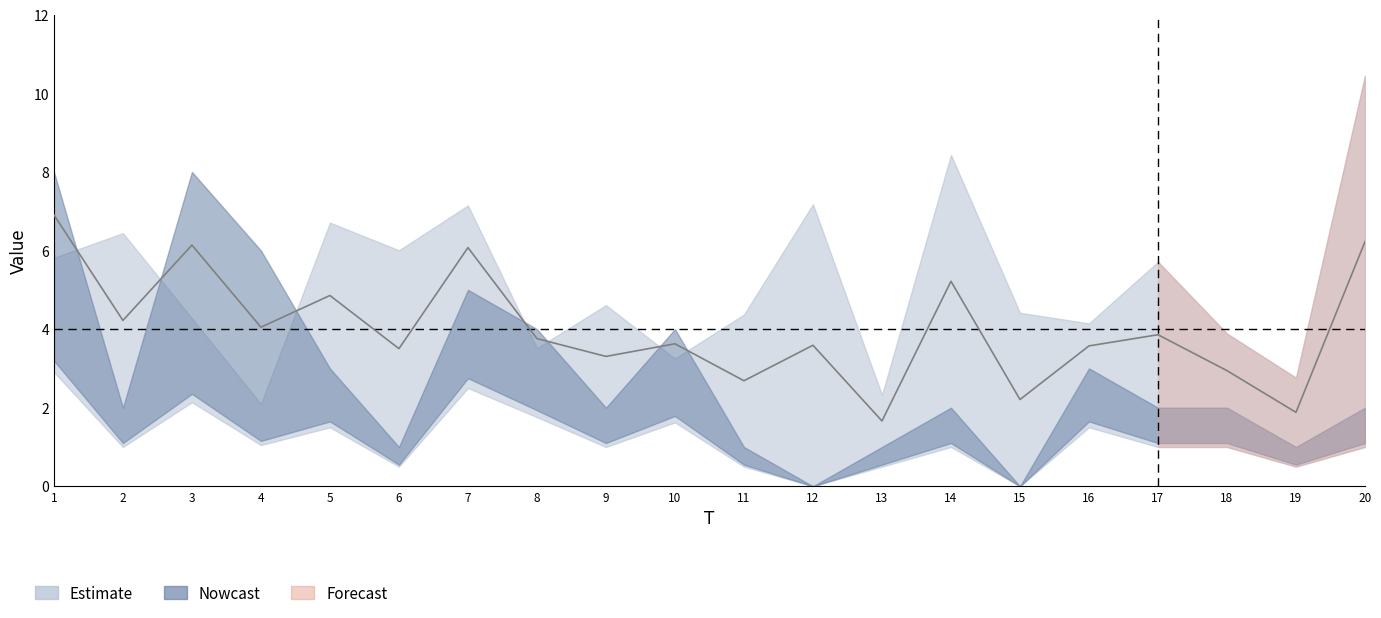

Reading right to left, list all the values displayed in this chart.

x1: 10.5	2.8	3.9	5.7	4.1	4.4	8.4	2.3	7.2	4.4	3.3	4.6	3.5	7.1	6.0	6.7	2.1	4.3	6.4	5.8
FC: 2.0	1.0	2.0	2.0	3.0	0.0	2.0	1.0	0.0	1.0	4.0	2.0	4.0	5.0	1.0	3.0	6.0	8.0	2.0	8.0